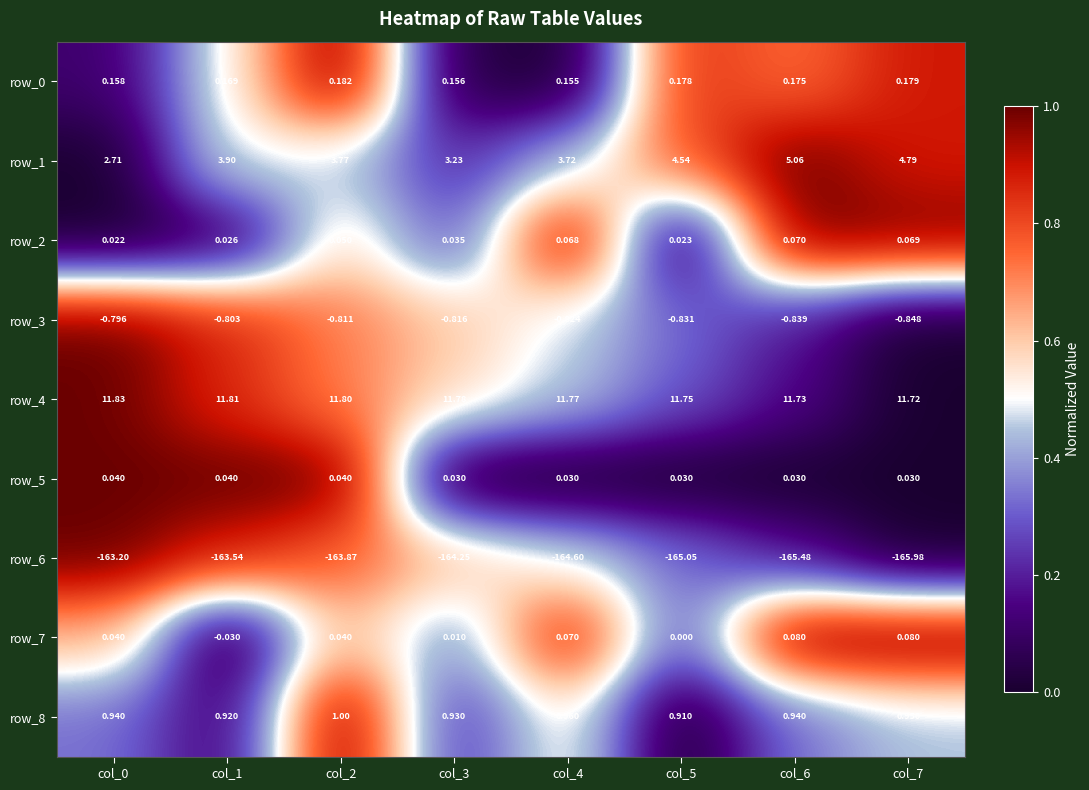

What is the average value of the row_4 series?

11.8